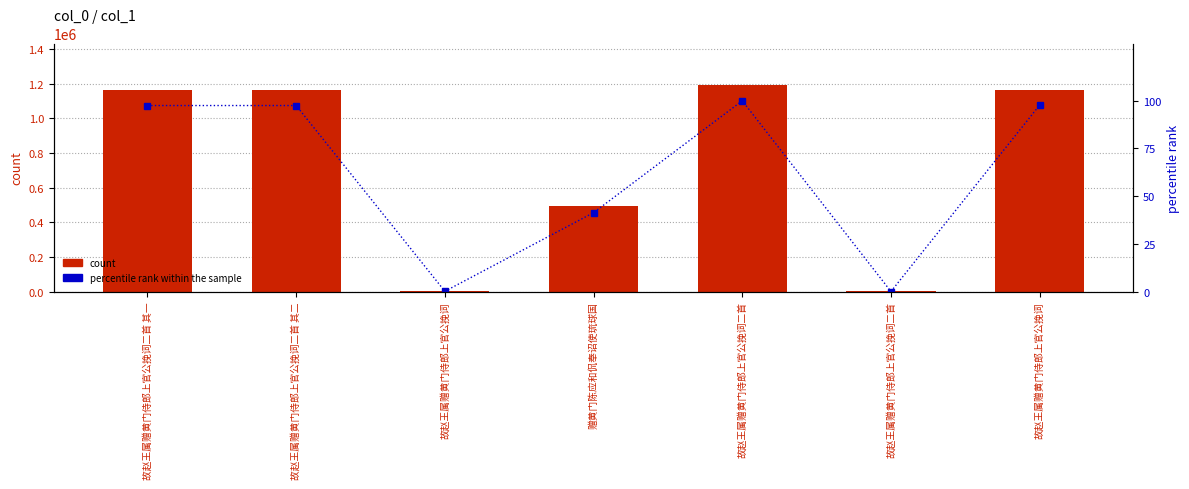

What are all the series names shown in the legend?

count, percentile rank within the sample